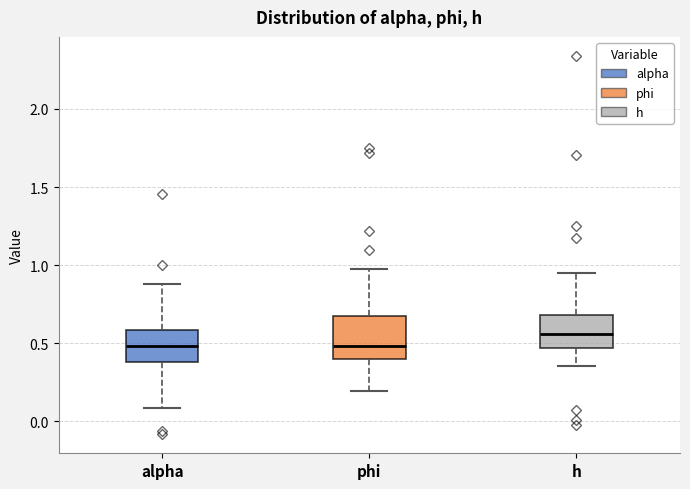

Reading left to right, read every box against the y-axis: the position of its median line, the range the box covers, and the ends of its whiskers. The values are not printed on the chart, so give them approximately, as read against the axis.

alpha: median 0.50, box 0.40 to 0.60, whiskers 0.10 to 0.90
phi: median 0.50, box 0.40 to 0.65, whiskers 0.20 to 0.95
h: median 0.55, box 0.45 to 0.70, whiskers 0.35 to 0.95